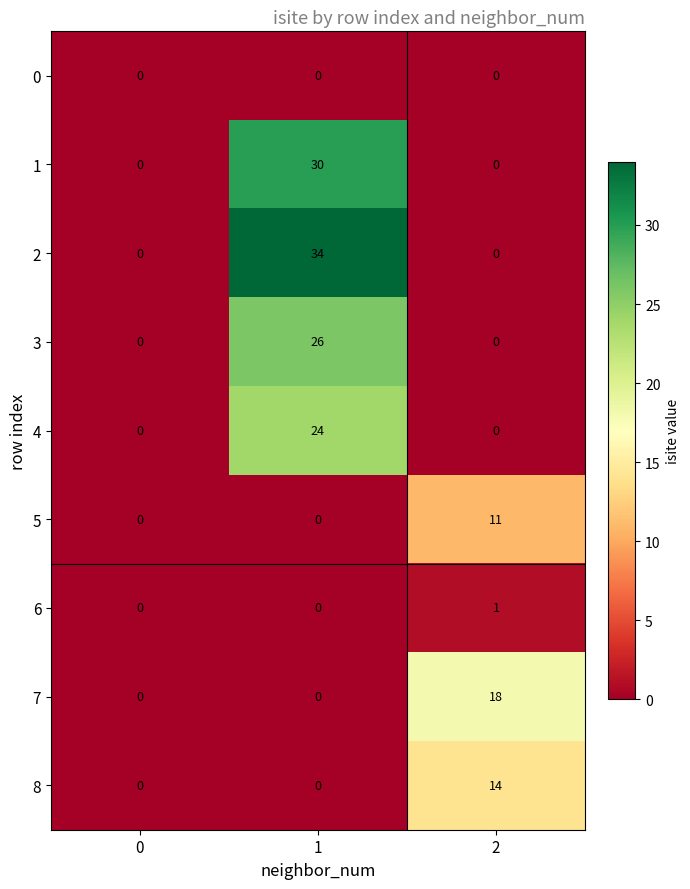

Reading left to right, extract all data points from this chart.

0: 0	0	0
1: 0	30	0
2: 0	34	0
3: 0	26	0
4: 0	24	0
5: 0	0	11
6: 0	0	1
7: 0	0	18
8: 0	0	14